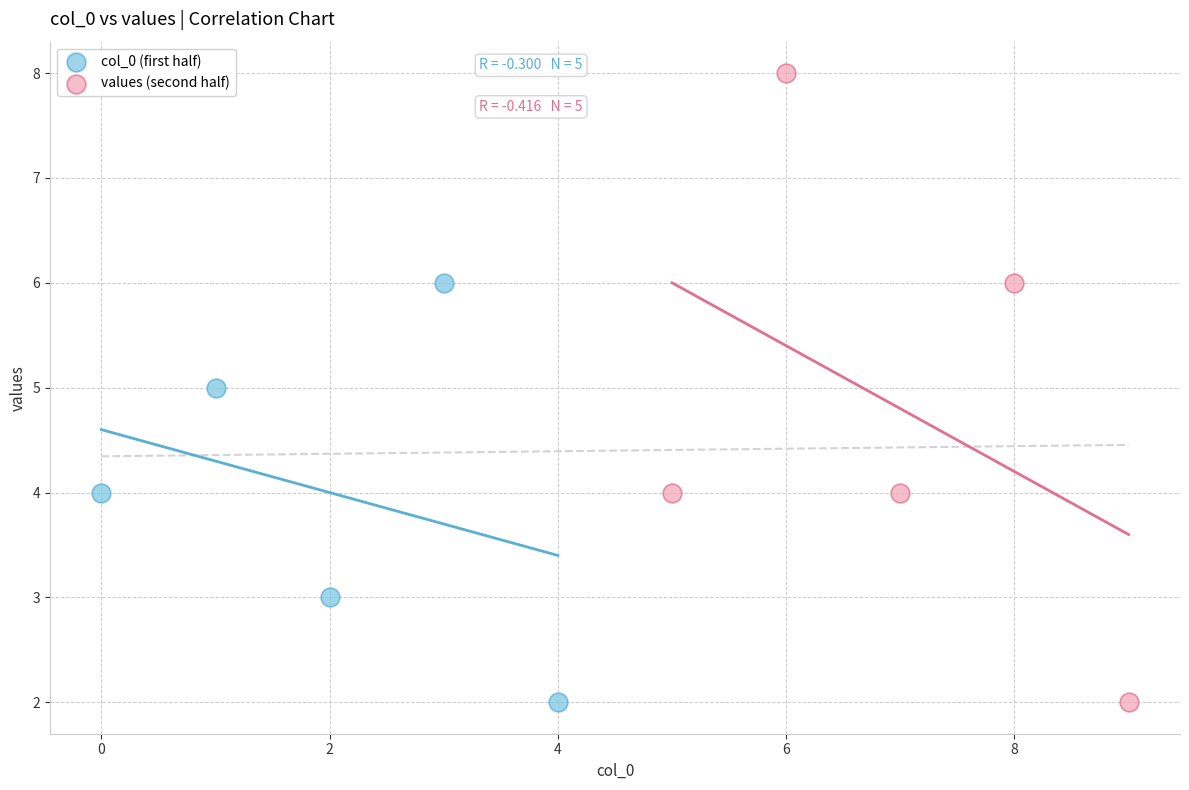

Which series reaches the maximum Y coordinate?

values (second half)